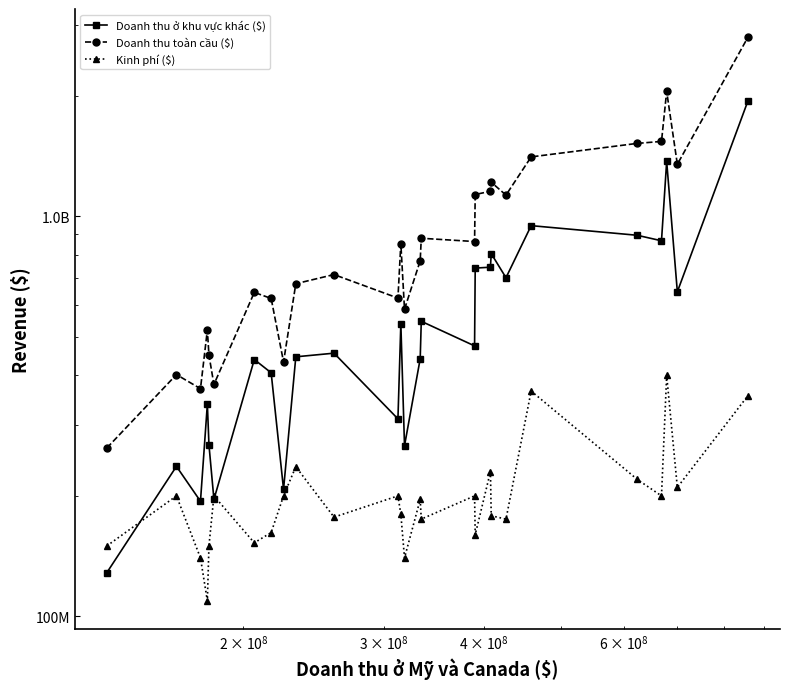

What is the sum of all Kinh phí ($) values?

5463400000